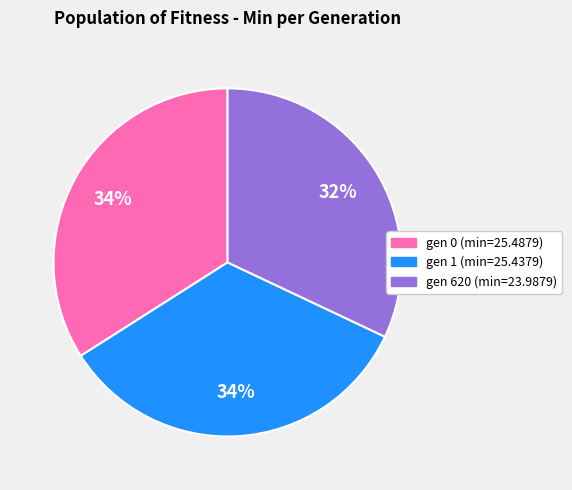

To the nearest percent, what percentage of the pie is gen 0 (min=25.4879)?

34%